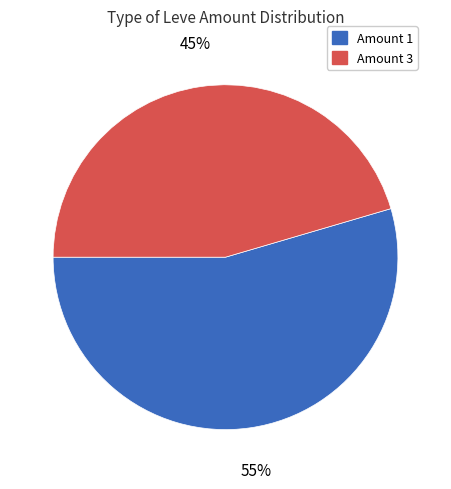

Does any single category account for the majority?

Yes